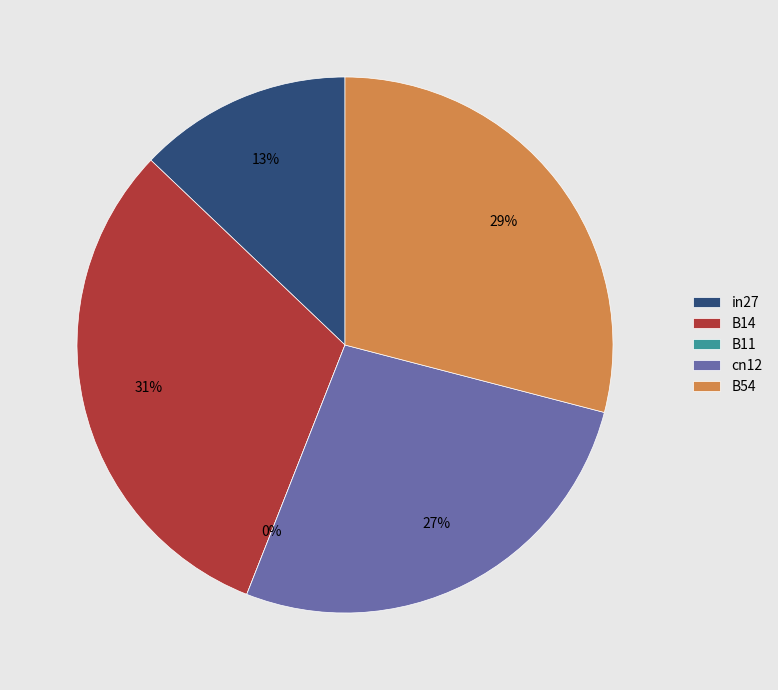

Between B54 and in27, which is larger?

B54